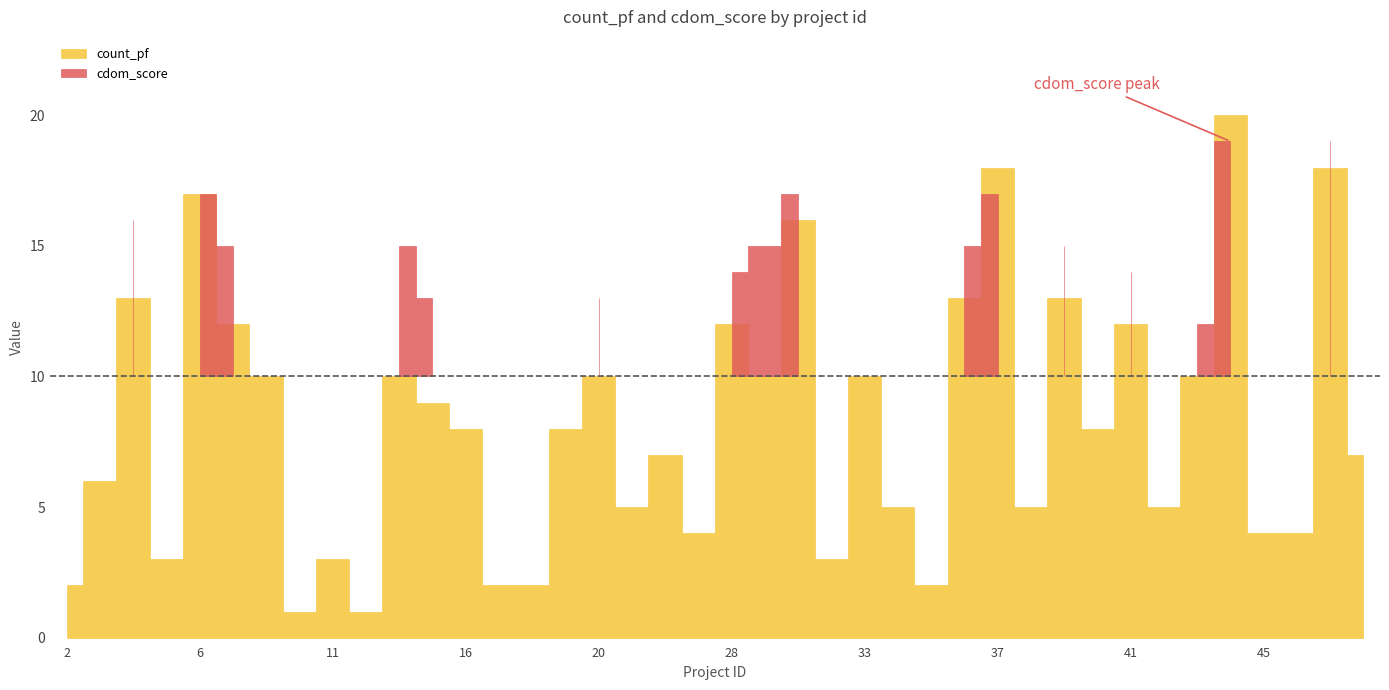

At 27, list the series in order from smallest to largest.

count_pf, cdom_score